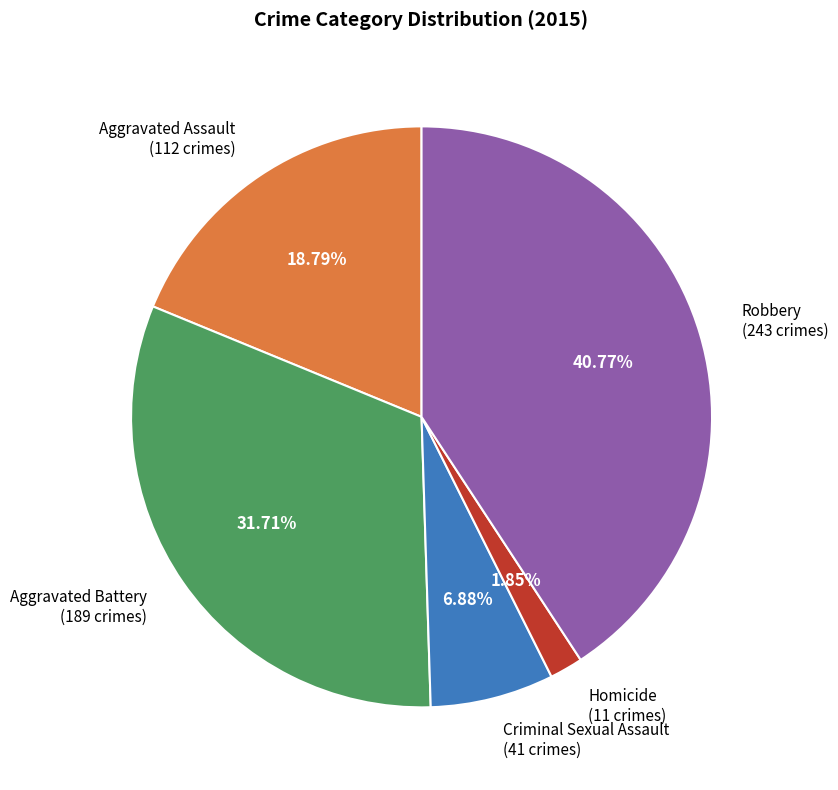

Which category has the biggest portion of the pie?

Robbery